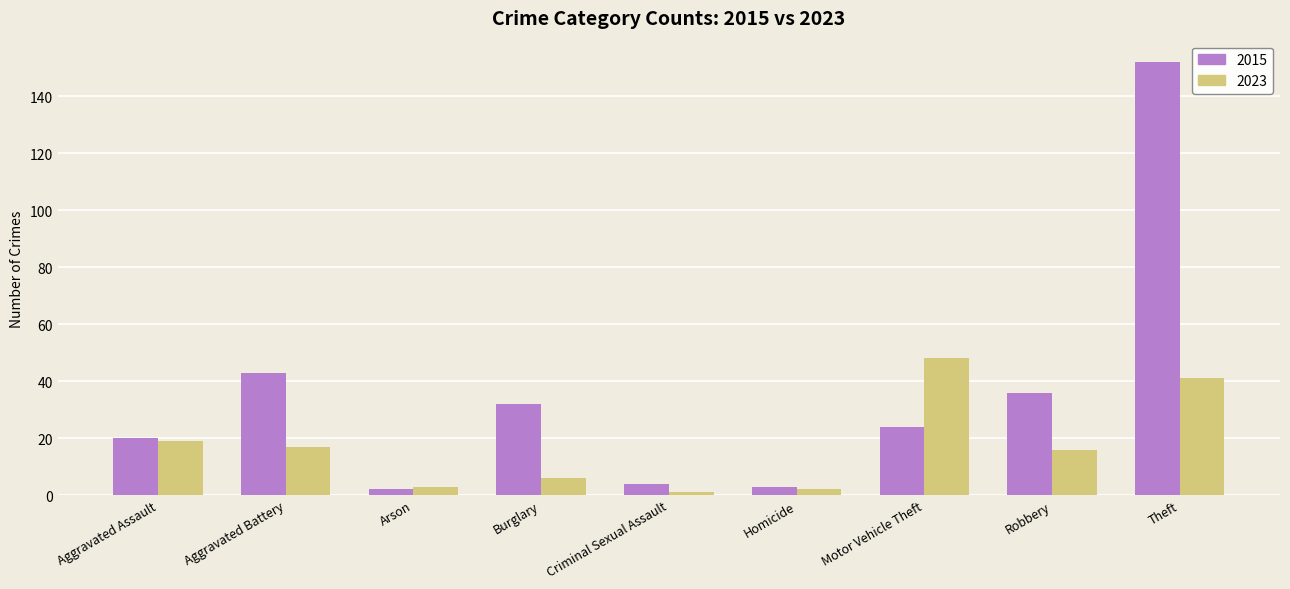

What is the difference between the highest and lowest values at Criminal Sexual Assault?

3